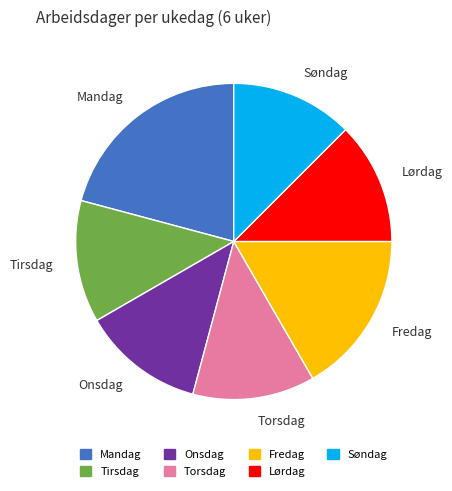

Combined, do Tirsdag and Mandag account for over 50%?

No